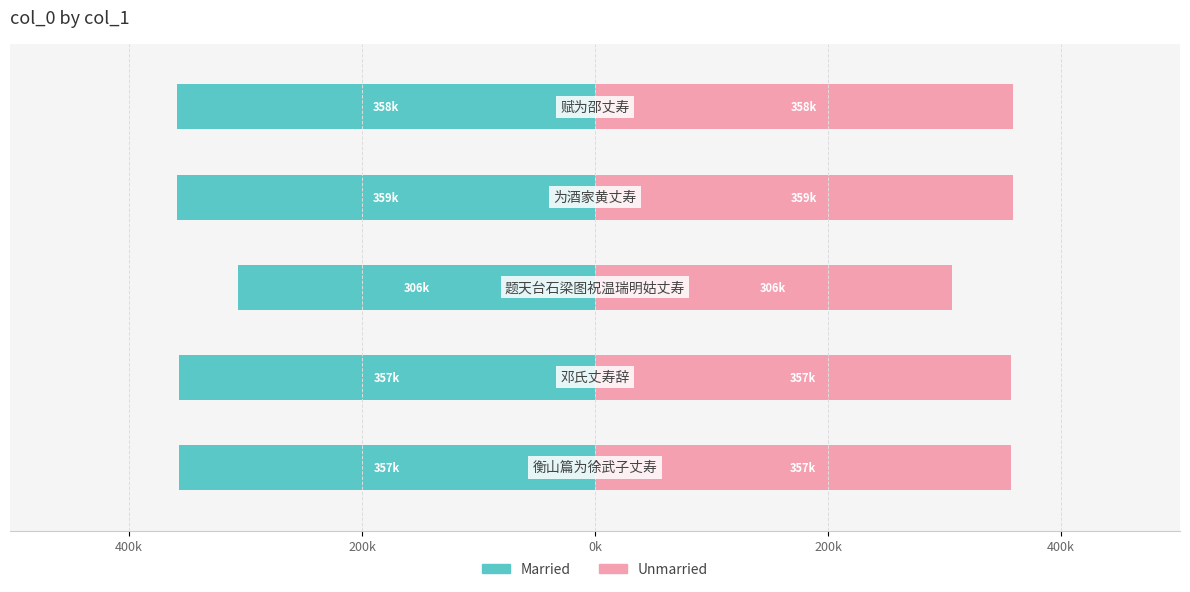

What is the difference between the maximum and second lowest values in the Unmarried series?

1862.0